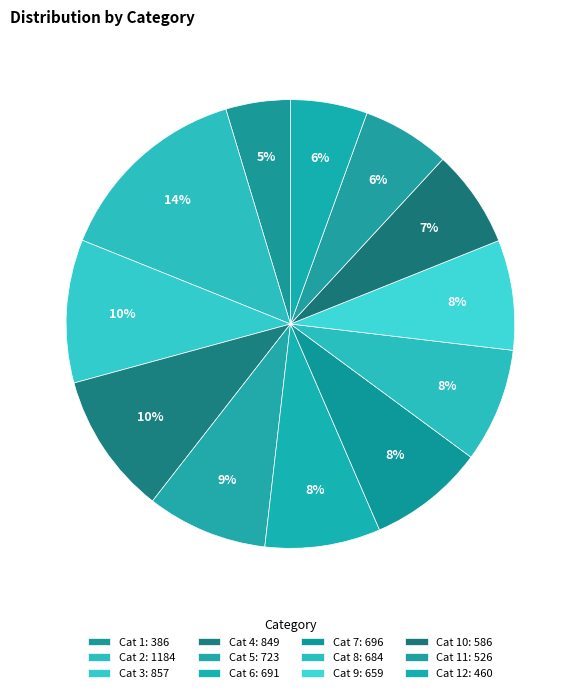

What is the largest slice in the pie chart?

2